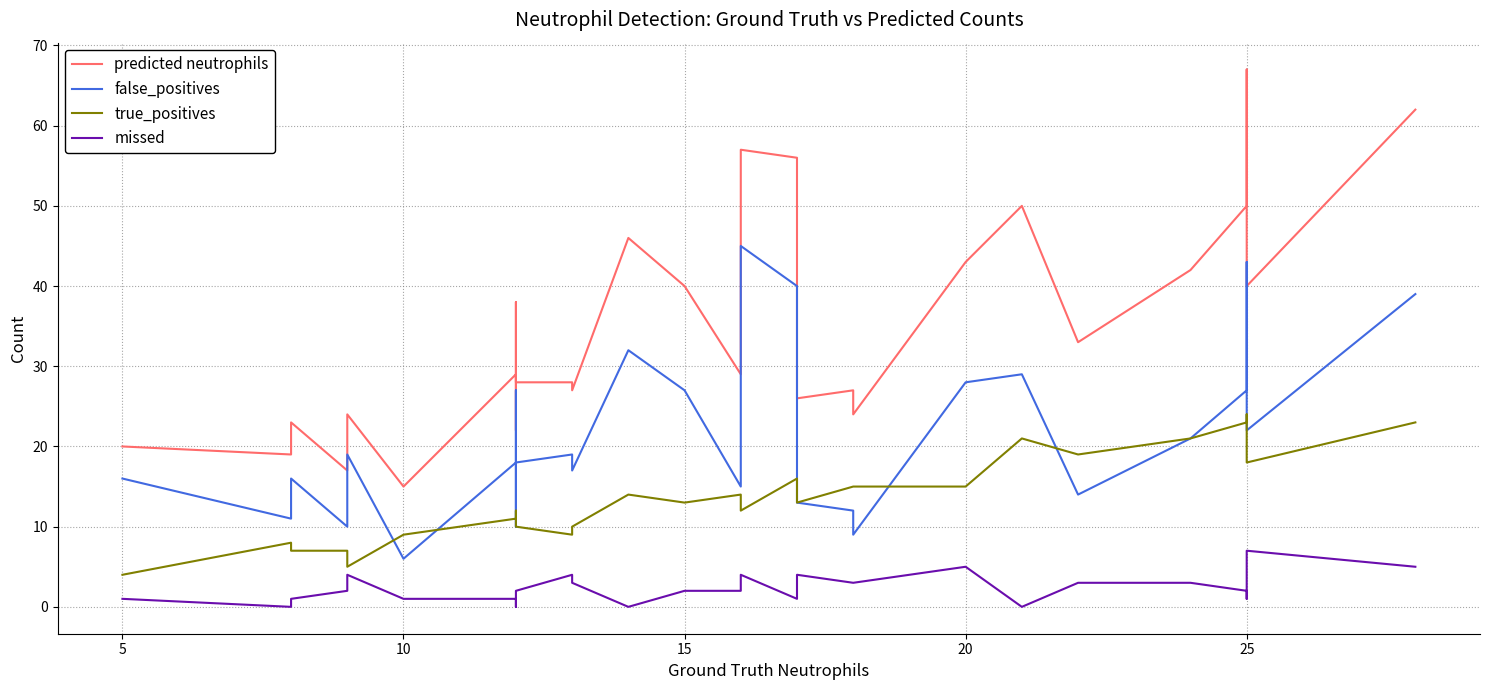

List the series in order of their peak value, lowest first.

missed, true_positives, false_positives, predicted neutrophils